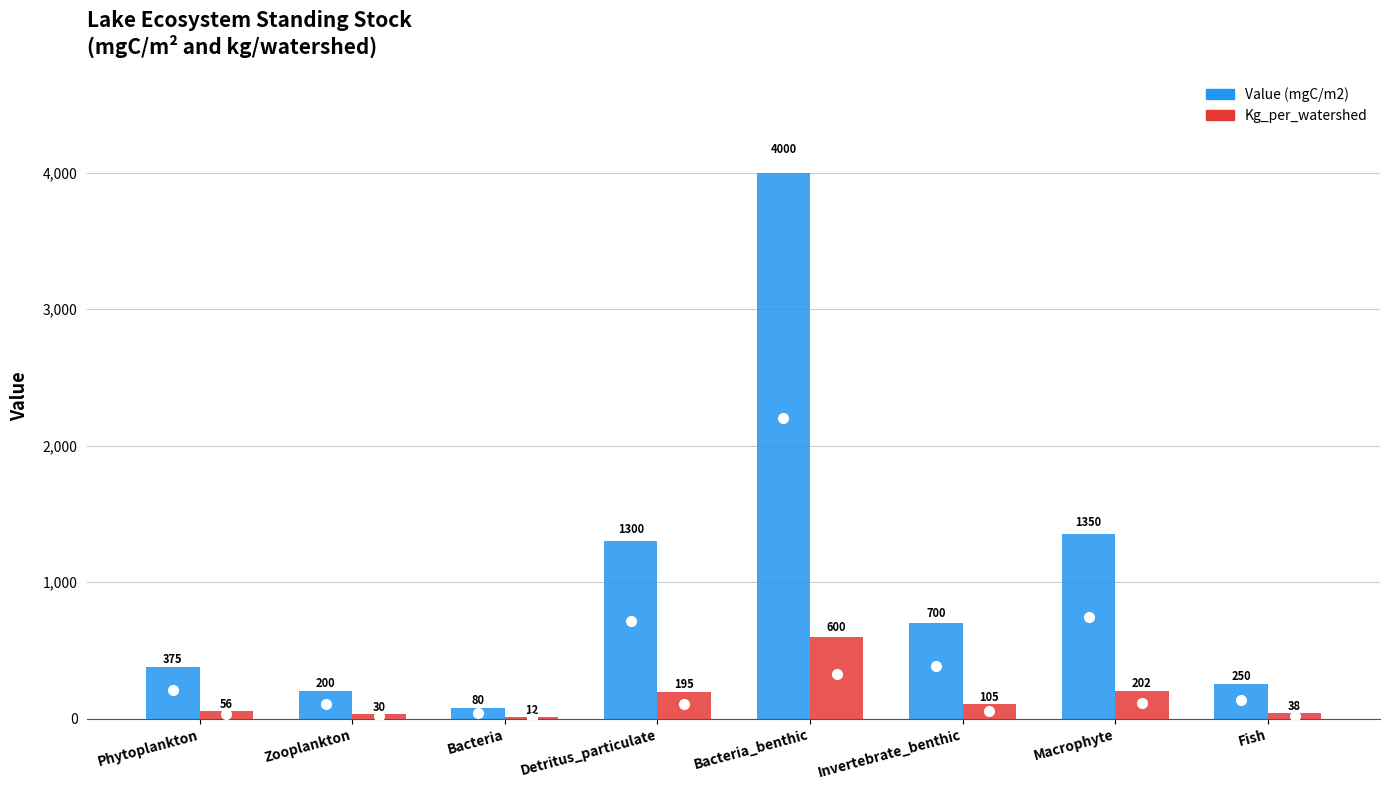

What is the total value across all series at Invertebrate_benthic?

805.0